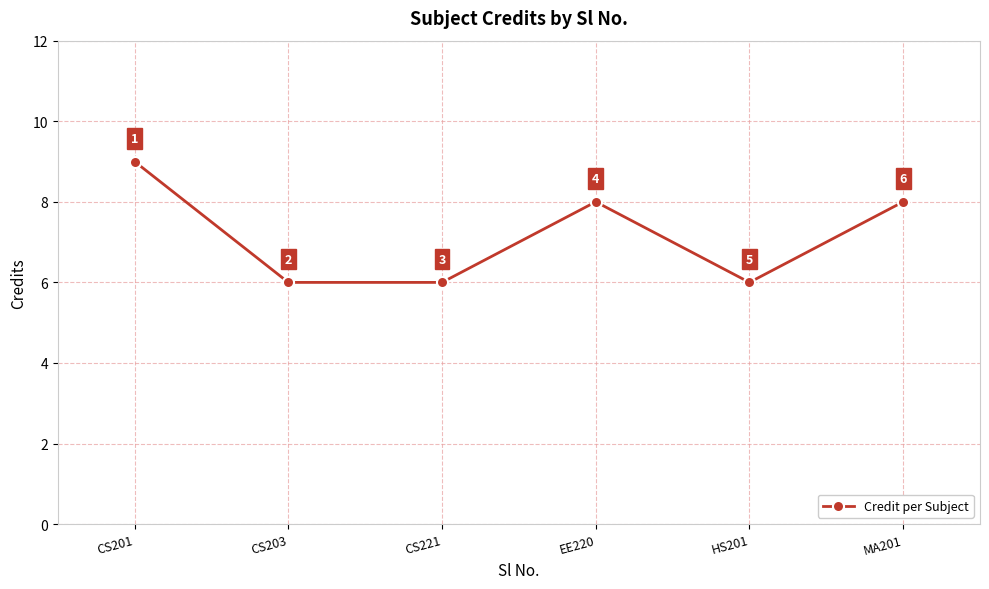

Does the chart display data point markers on the line(s)?

Yes